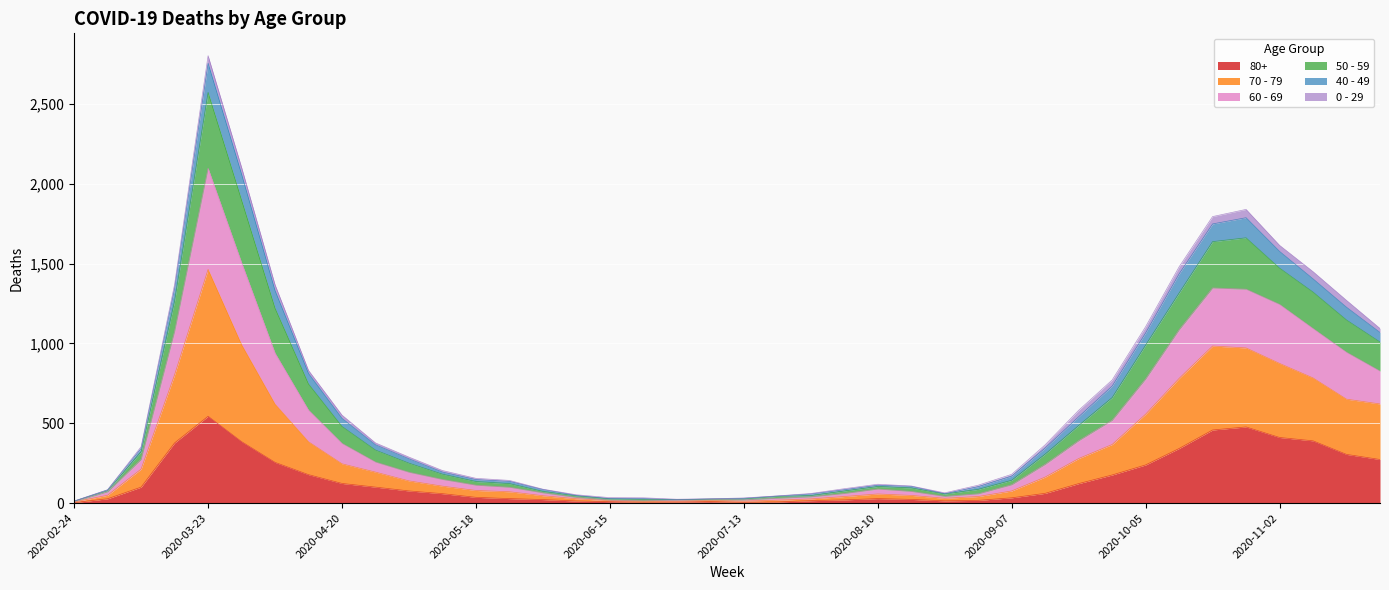

At which label does 80+ reach its peak?

2020-03-23